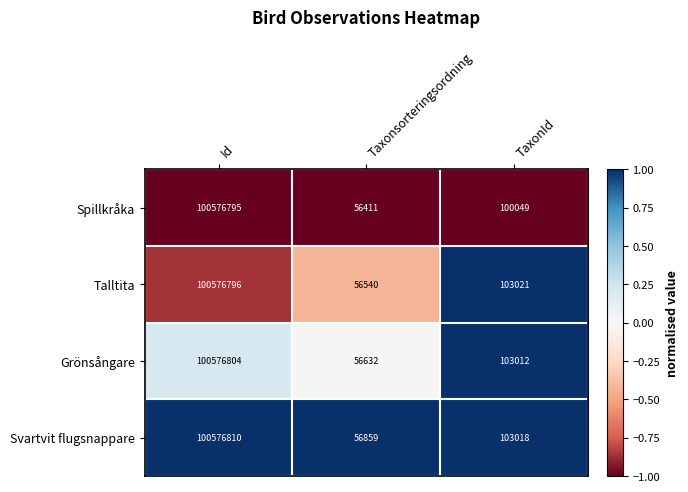

The value of Grönsångare at Id is 29382214. True or false?

False